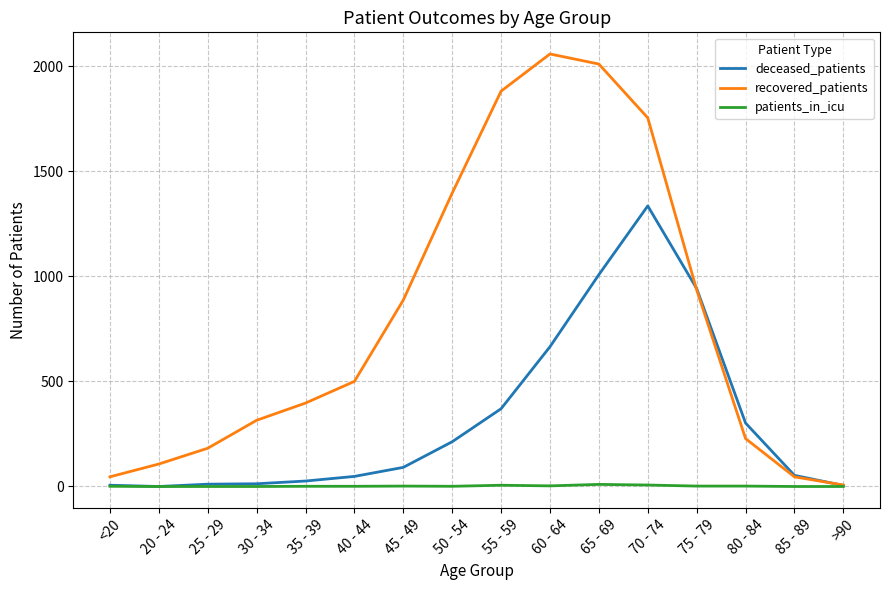

The recovered_patients series shows 53 at 80 - 84. True or false?

False